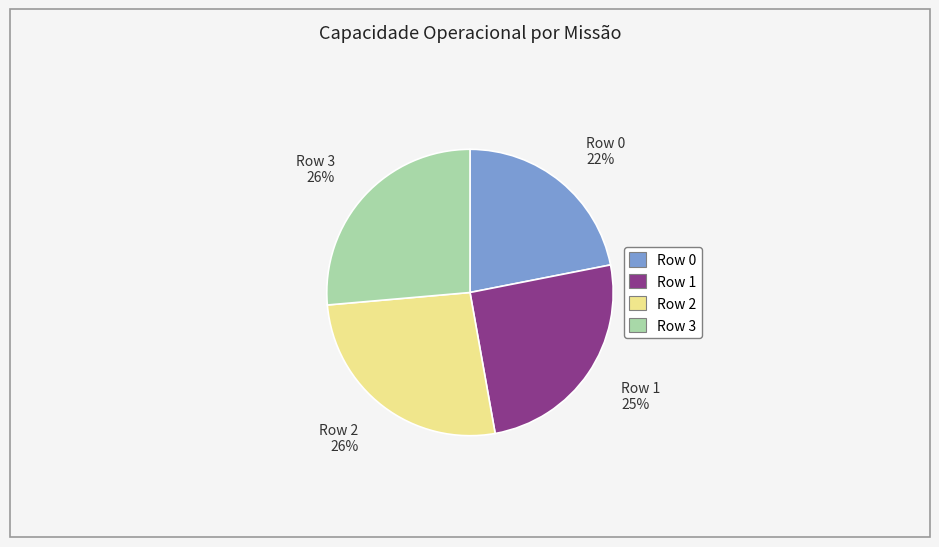

To the nearest percent, what is the average slice percentage?

25%